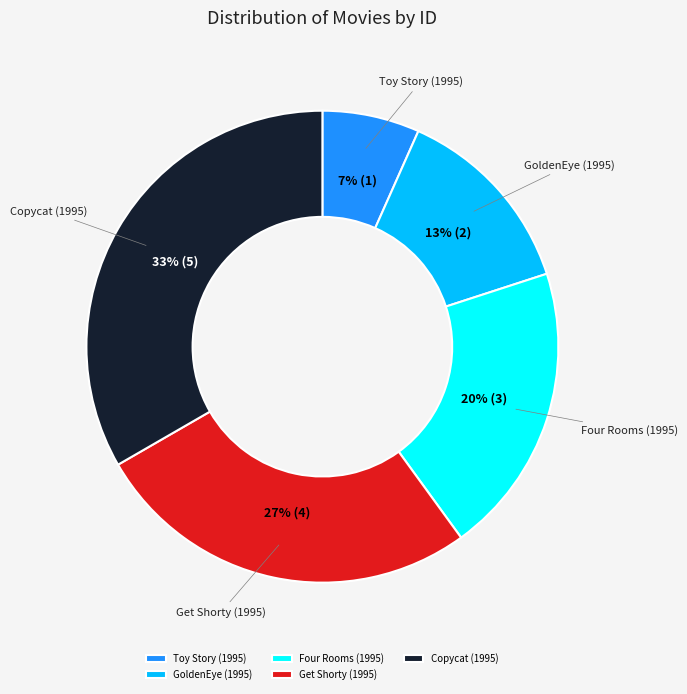

Does Four Rooms (1995) account for over 50% of the chart?

No